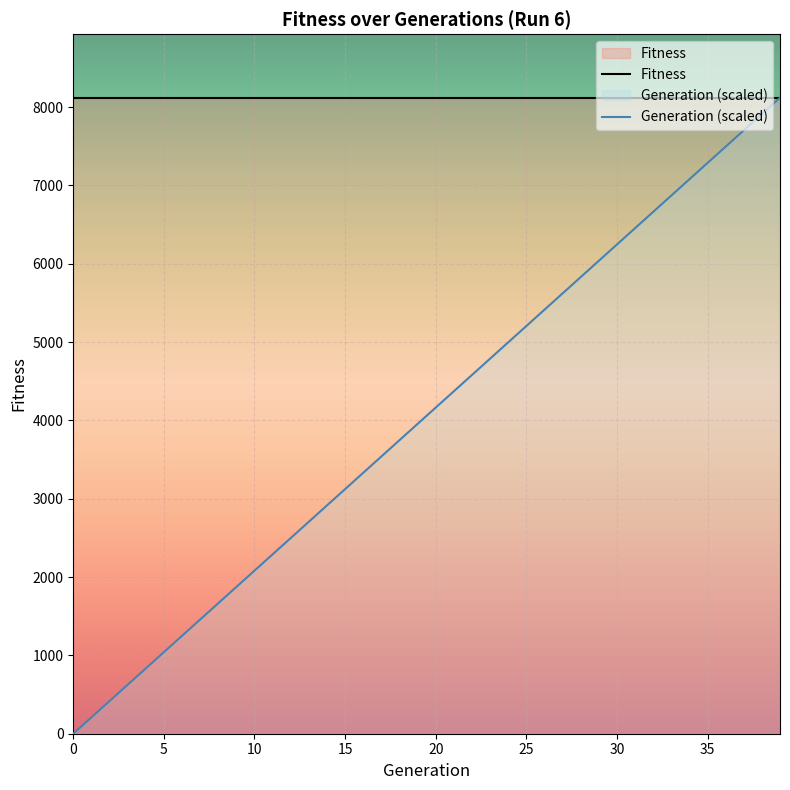

How many values exceed 4164?

20